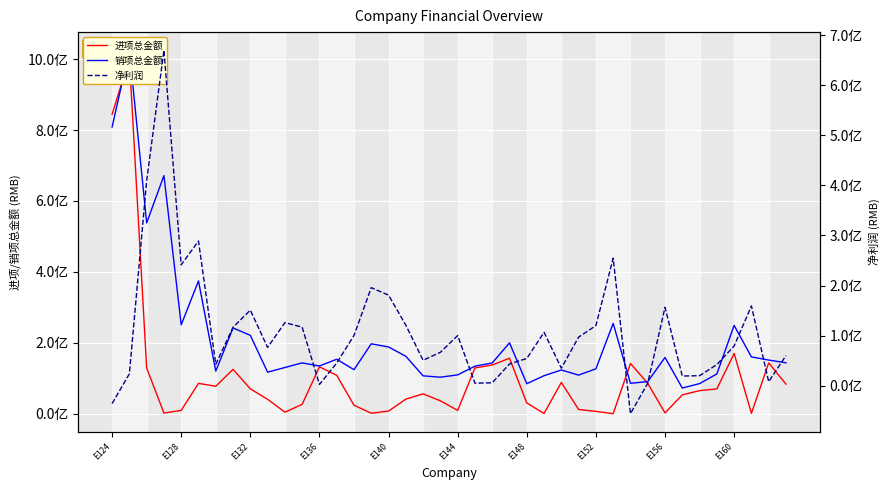

True or false: 进项总金额 has a value of 1110244629.6 at E124.

False